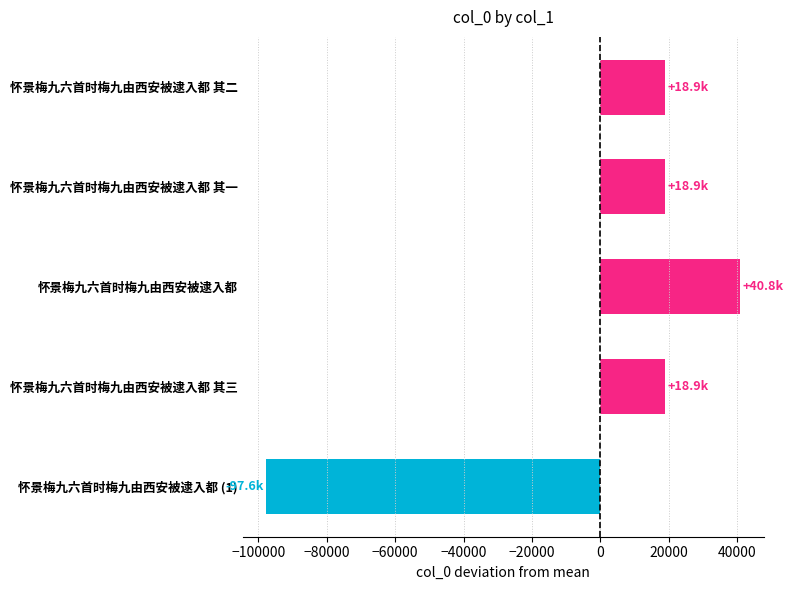

How many negative values are there?

1